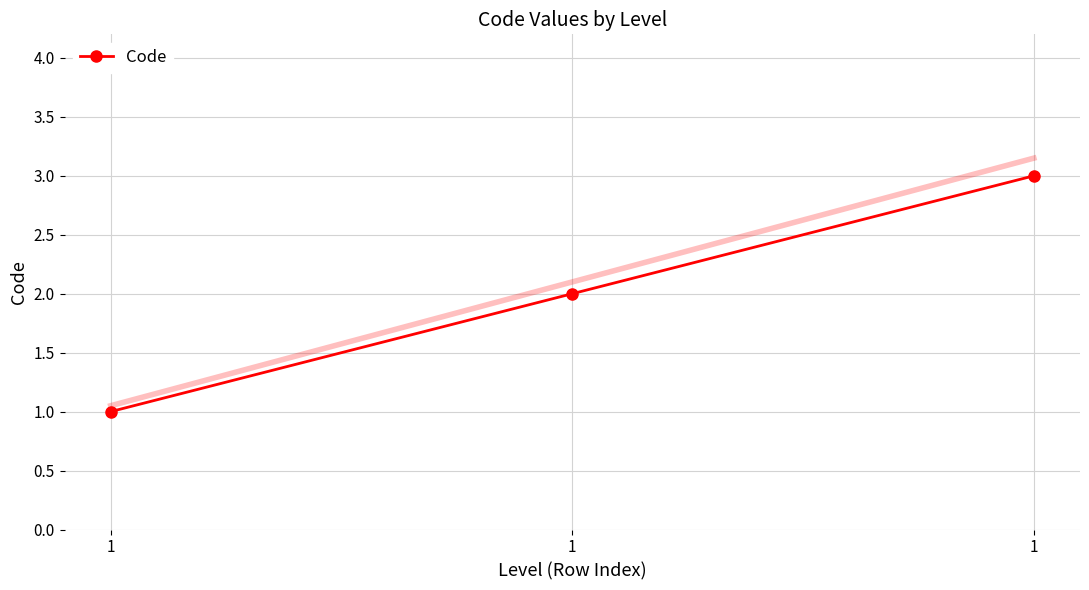

How many categories are shown in the chart?

3